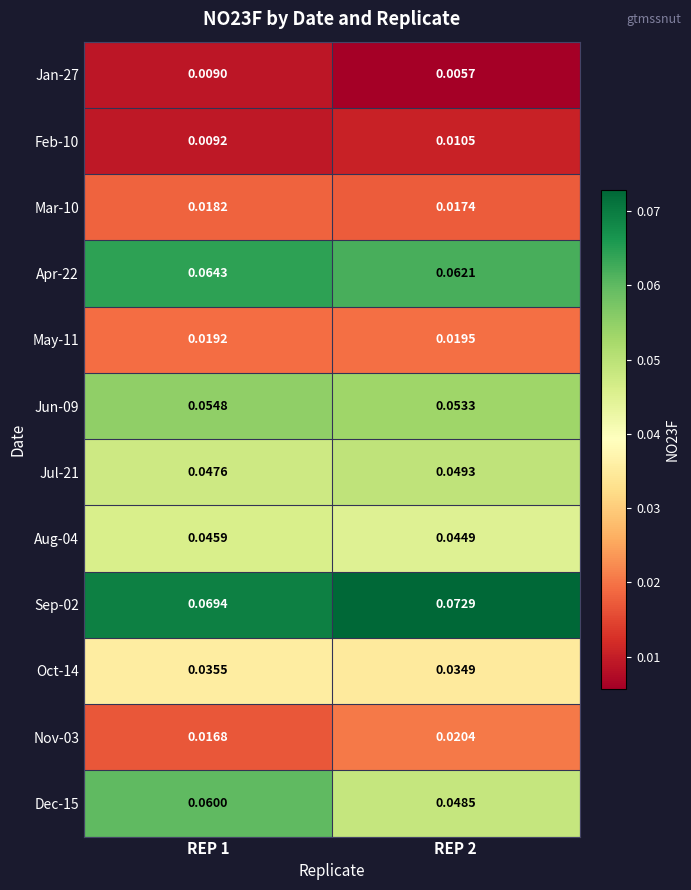

Is the value of Jul-21 at REP 2 greater than the value of Nov-03 at REP 1?

Yes